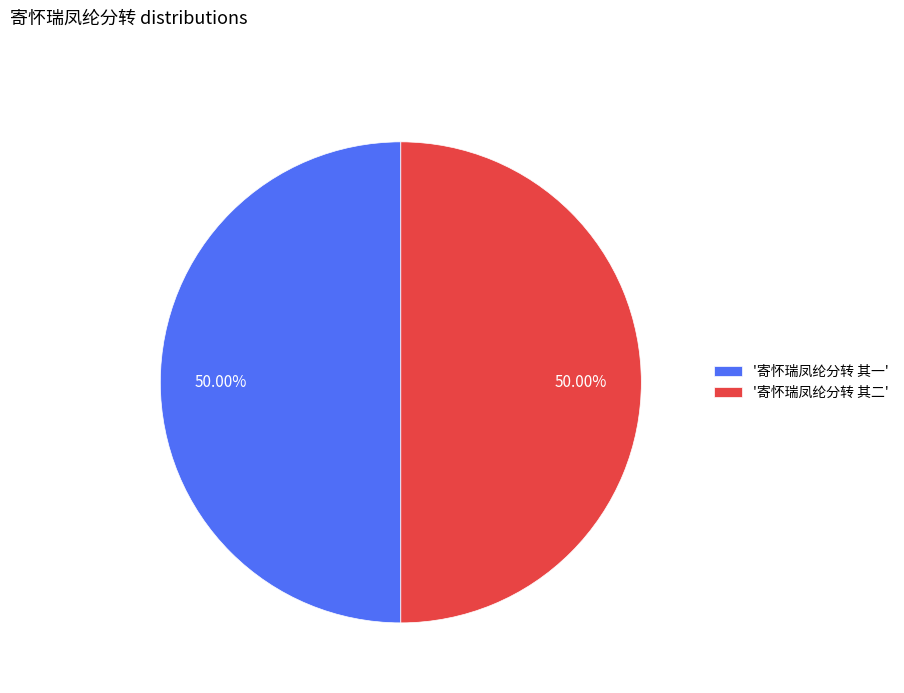

Combined, do '寄怀瑞凤纶分转 其二' and '寄怀瑞凤纶分转 其一' account for over 50%?

Yes